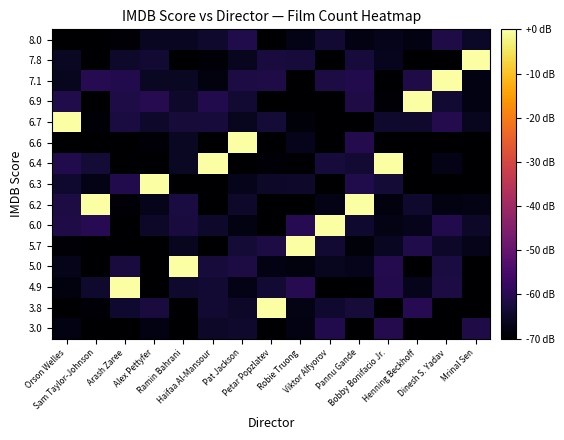

Which label corresponds to the smallest value in the chart?

Sam Taylor-Johnson